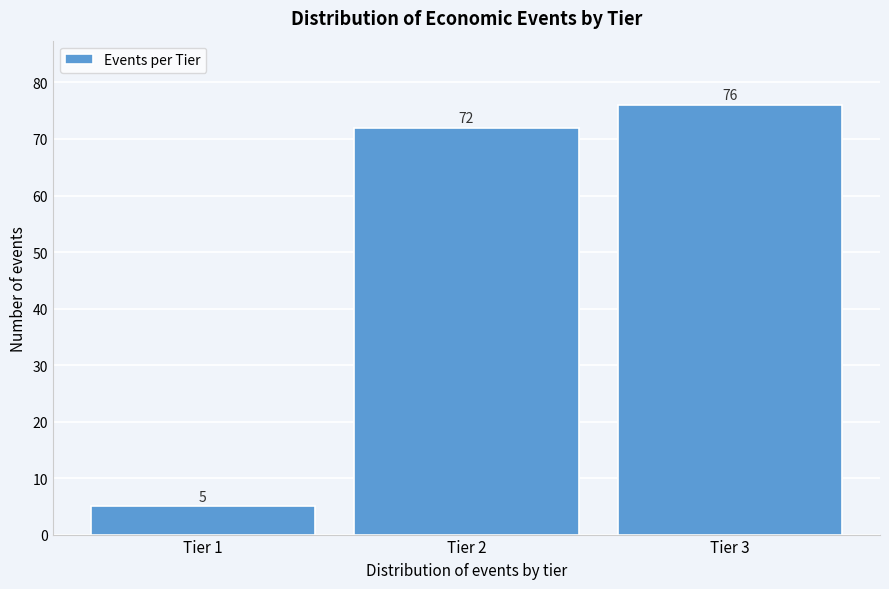

Reading left to right, what are all the values shown in this chart?

5	72	76